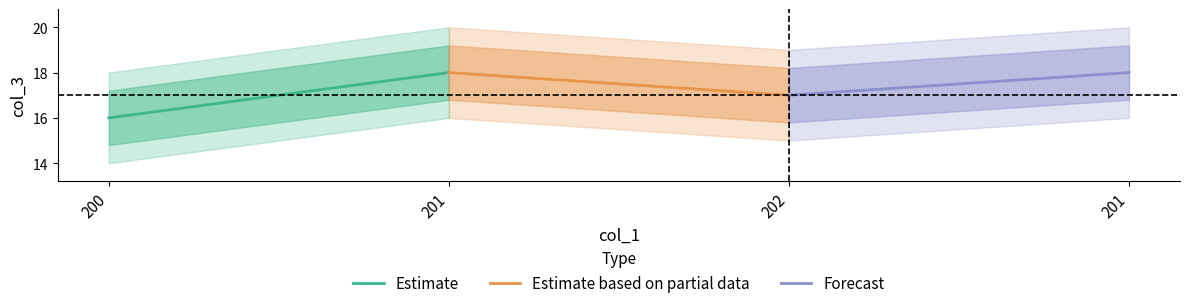

What are all the series names shown in the legend?

Estimate, Estimate based on partial data, Forecast